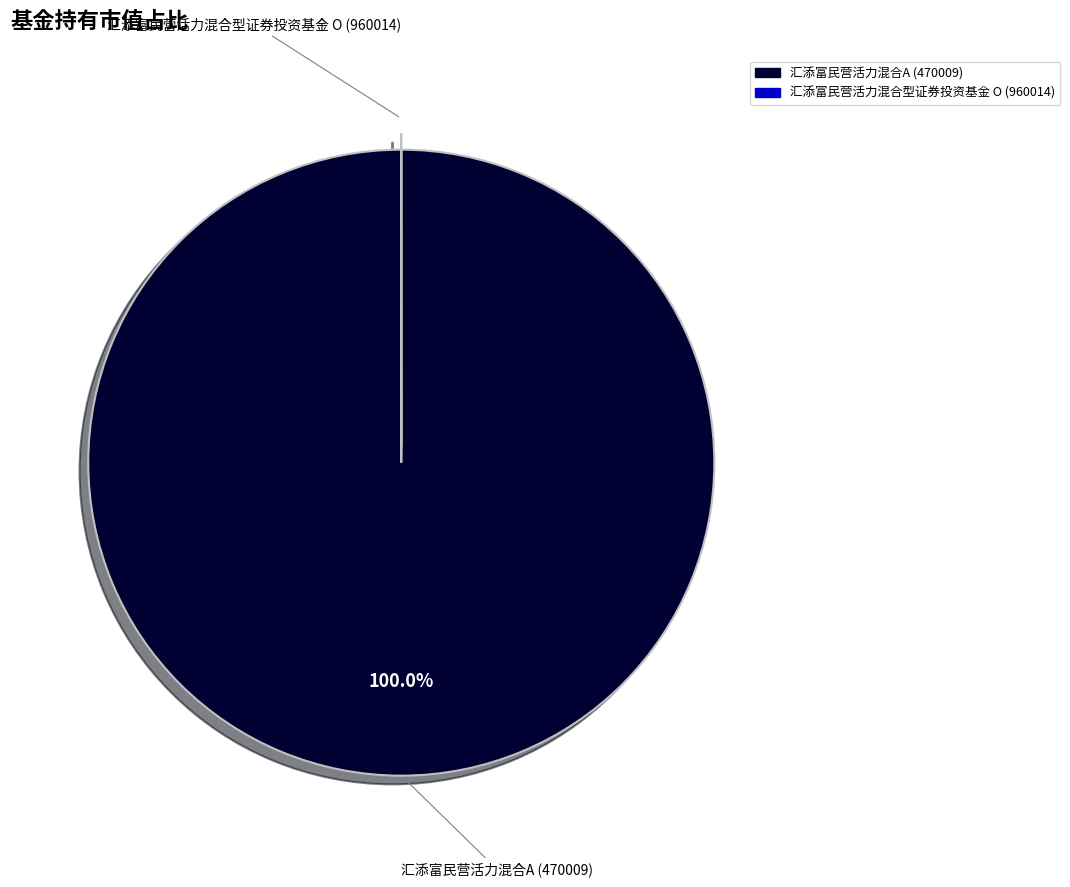

Which slice is the largest?

汇添富民营活力混合A (470009)